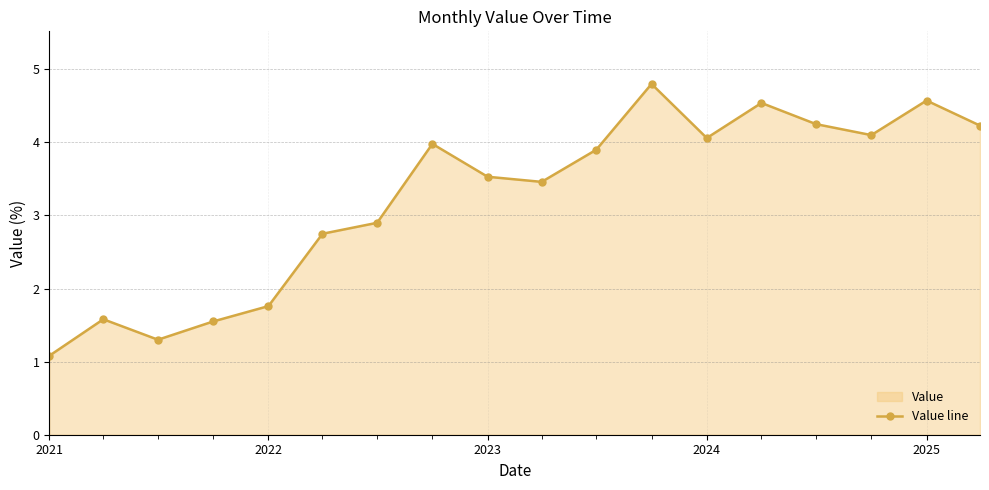

How many points are higher than both their immediate neighbors (excluding endpoints)?

5